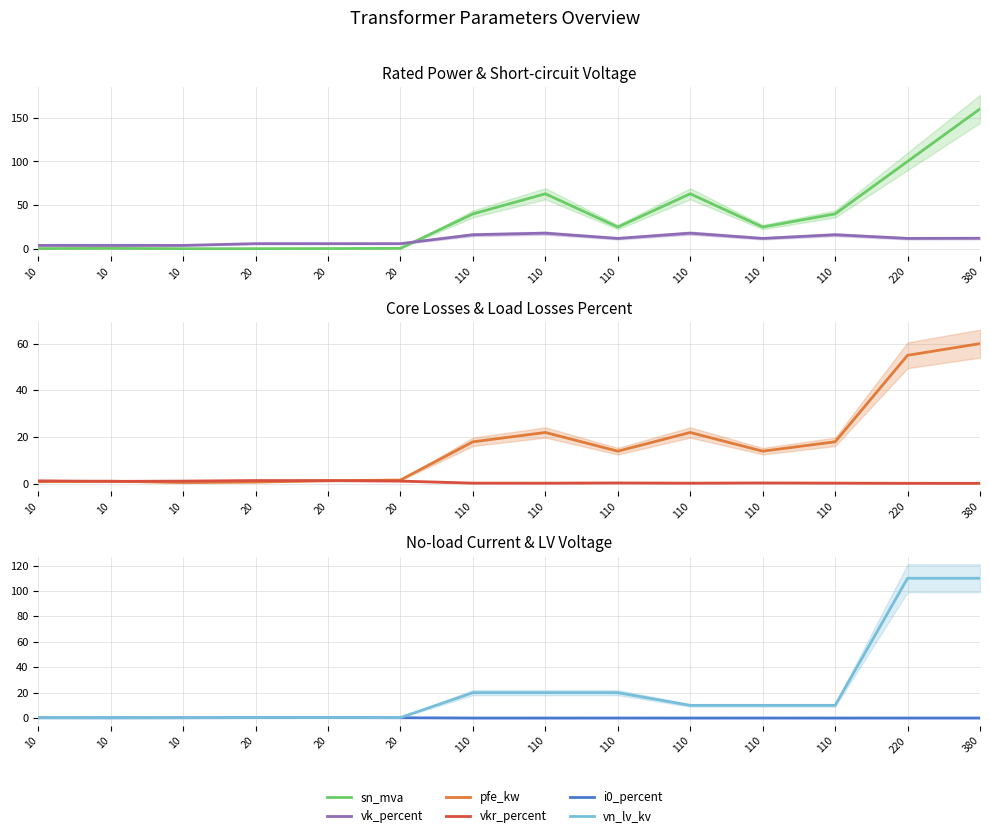

The value of vk_percent at 110 is 25.4. True or false?

False